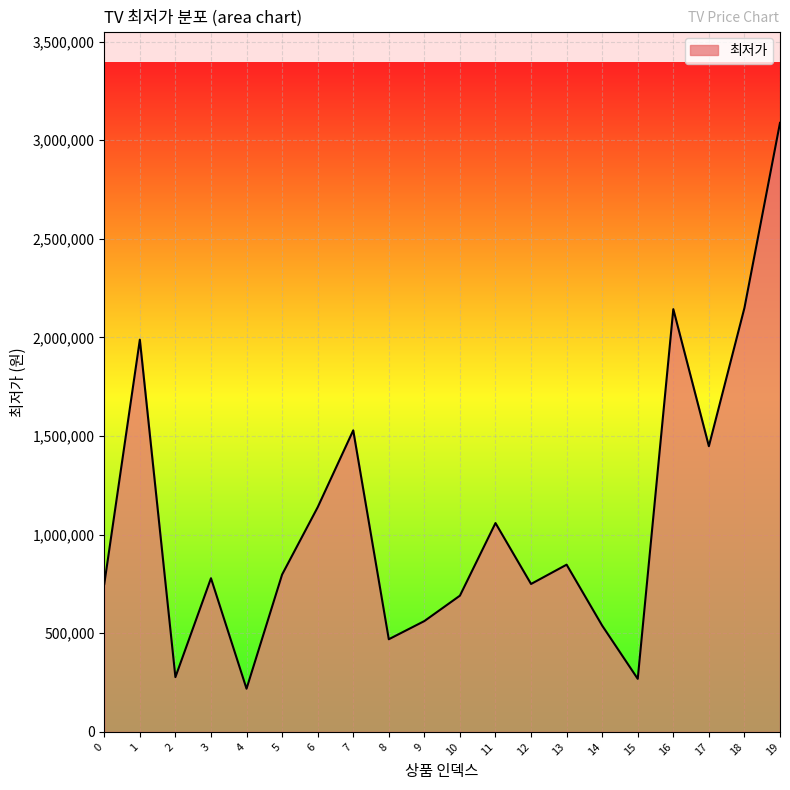

What is the difference between the values at 13 and 14?

309000